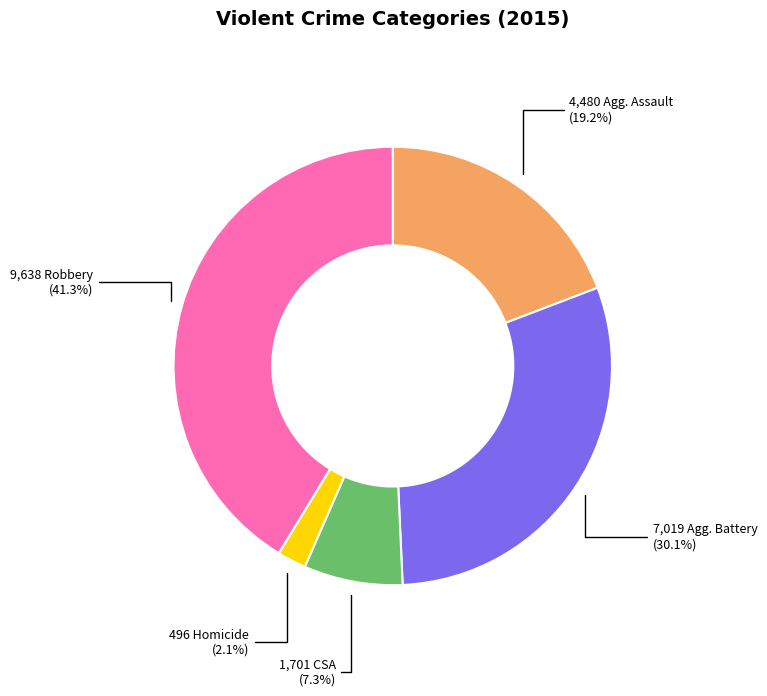

How many slices are in this pie chart?

5